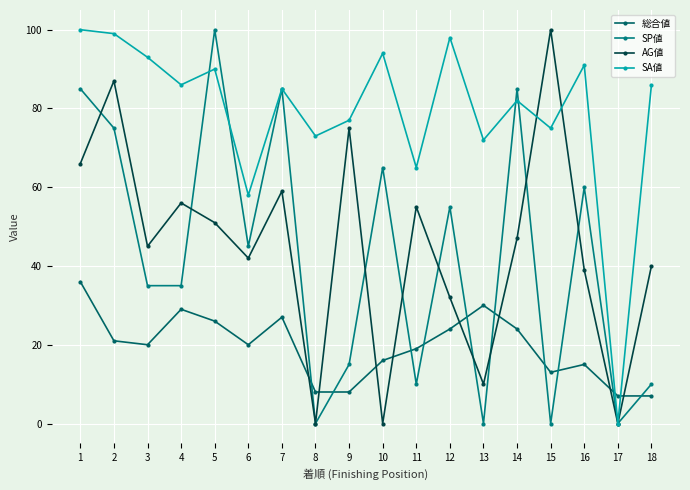

What is the value of the SP値 point at the 10th from the left?

65